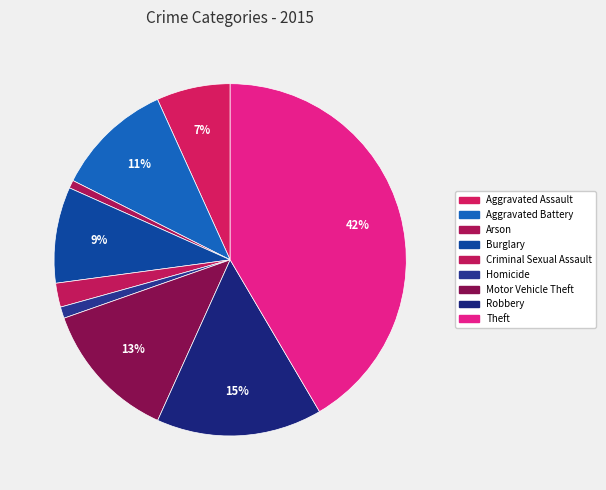

Does Theft account for over 50% of the chart?

No